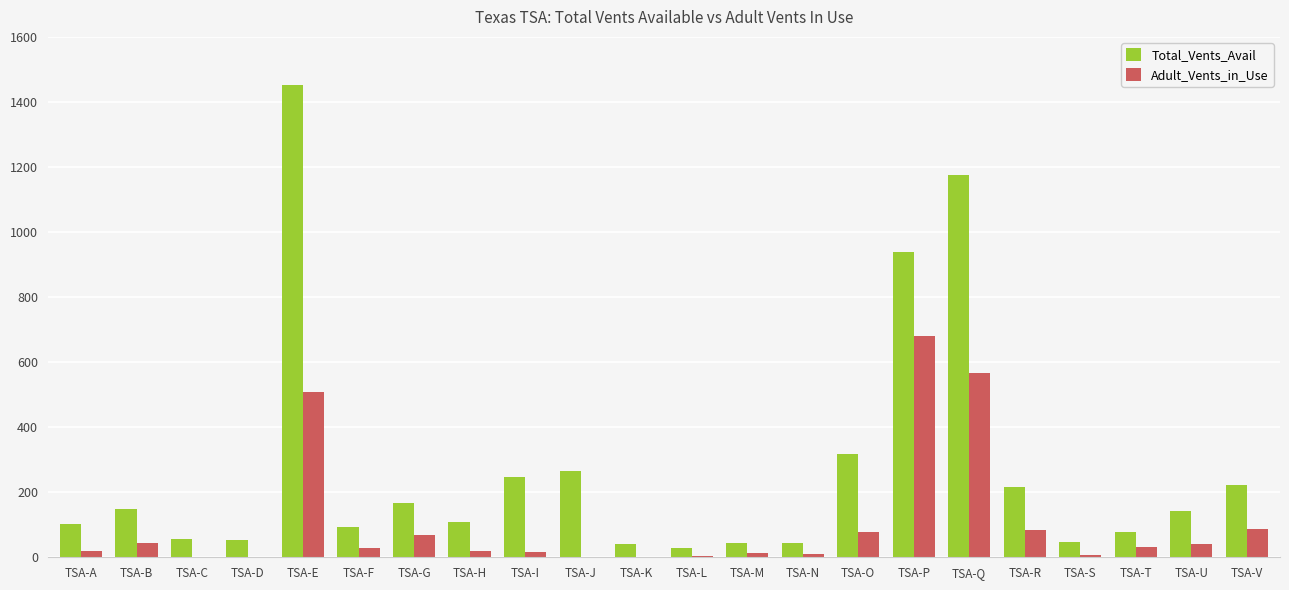

What is the total value across all series at TSA-G?

234